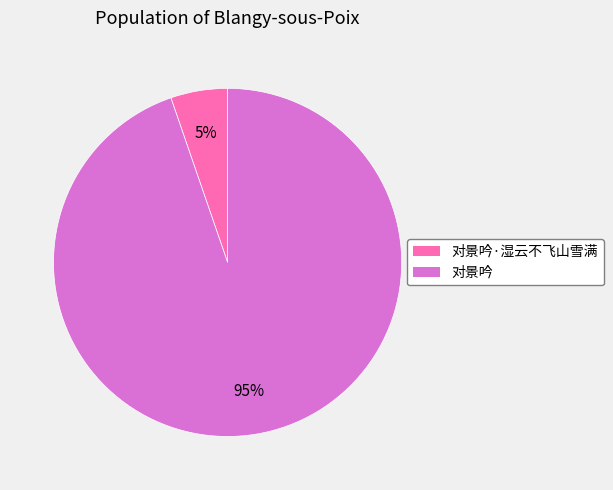

To the nearest percent, what is the combined percentage of 对景吟 and 对景吟·湿云不飞山雪满?

100%